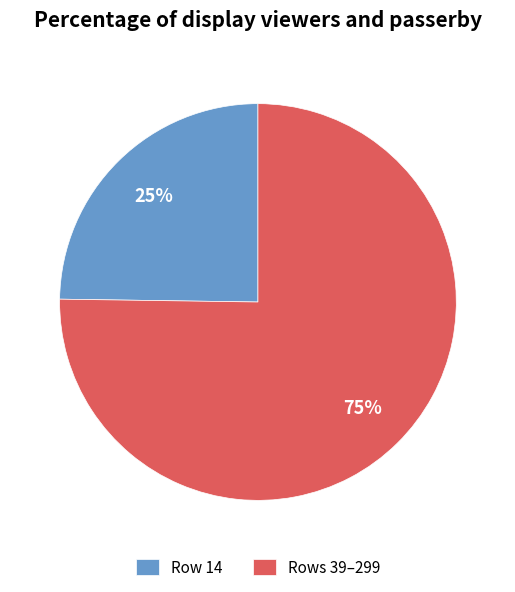

Do Rows 39–299 and Row 14 together represent more than half of the pie?

Yes